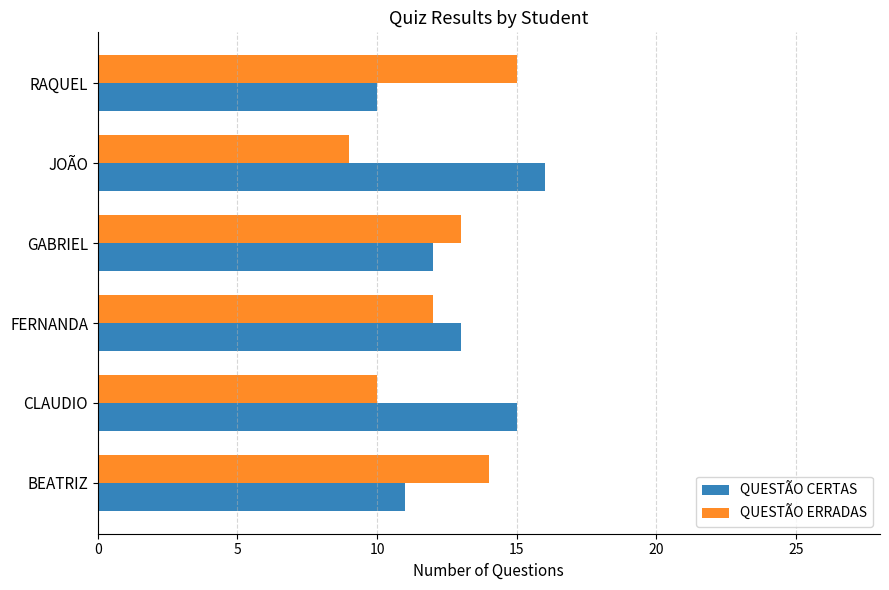

What are all the series names shown in the legend?

QUESTÃO CERTAS, QUESTÃO ERRADAS